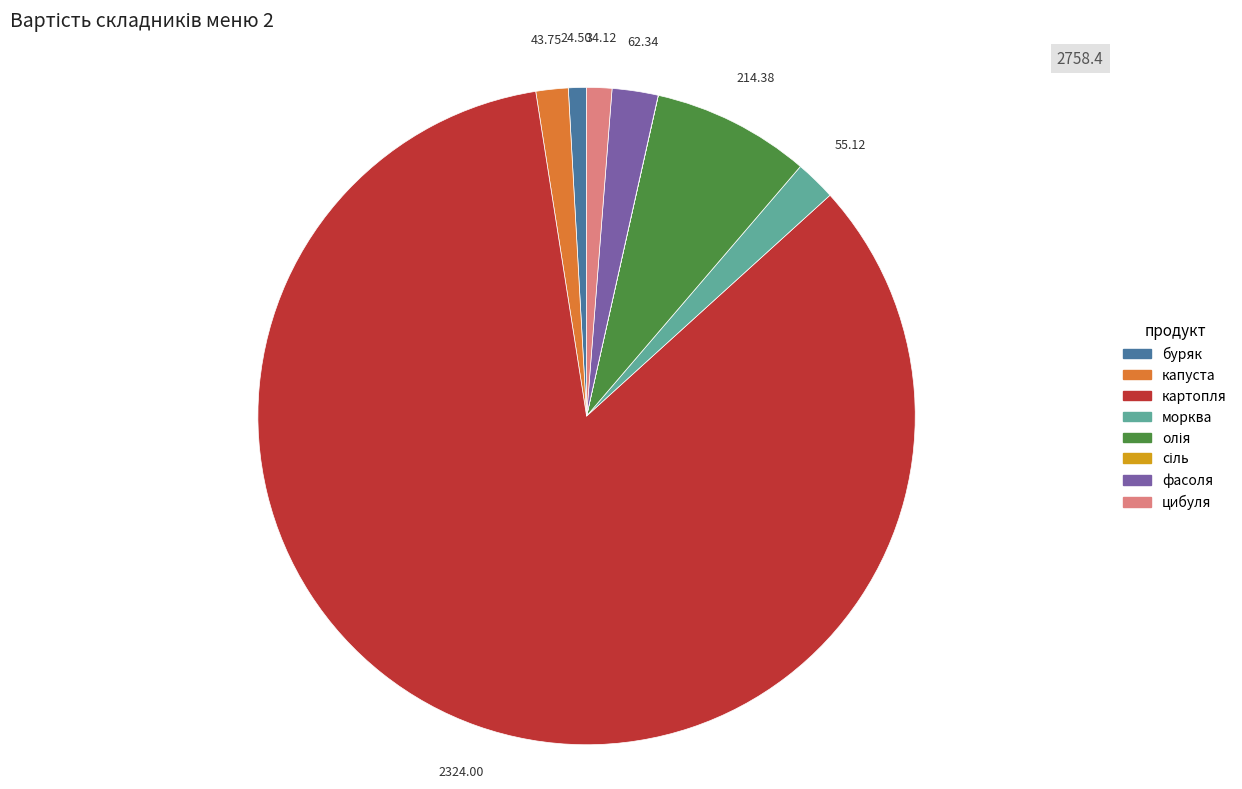

Is there a majority slice in this chart?

Yes